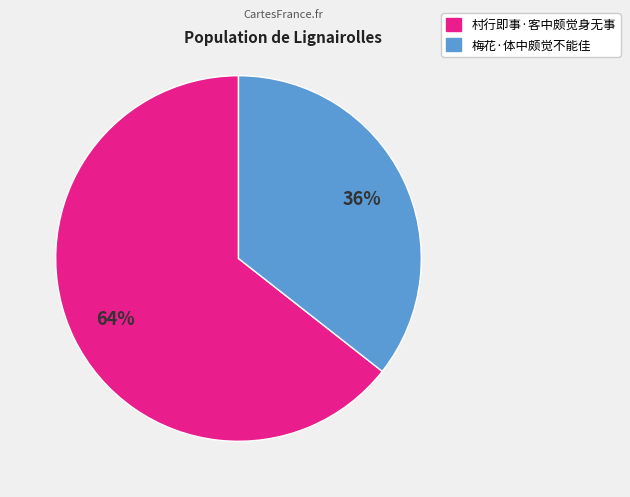

To the nearest percent, what portion does 村行即事·客中颇觉身无事 represent?

64%